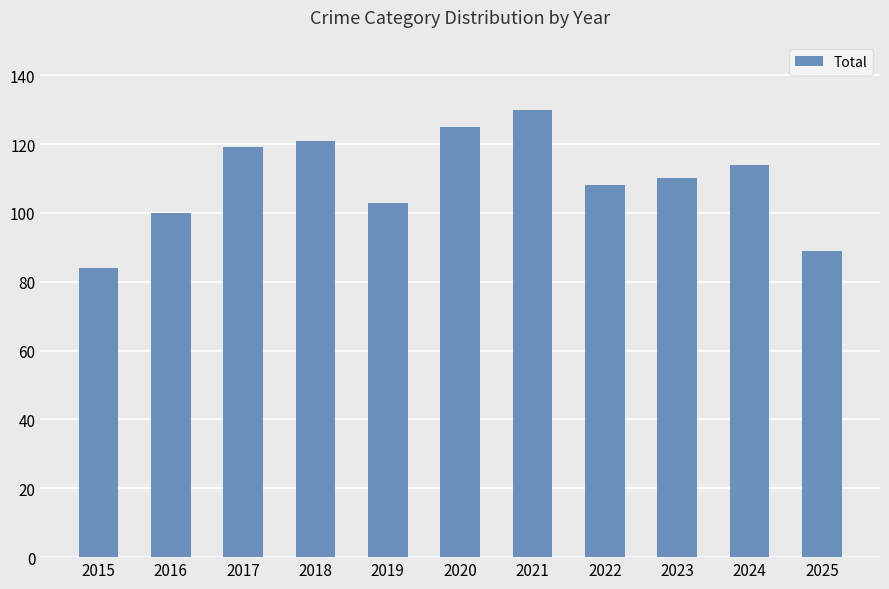

How many bars are there in total?

11